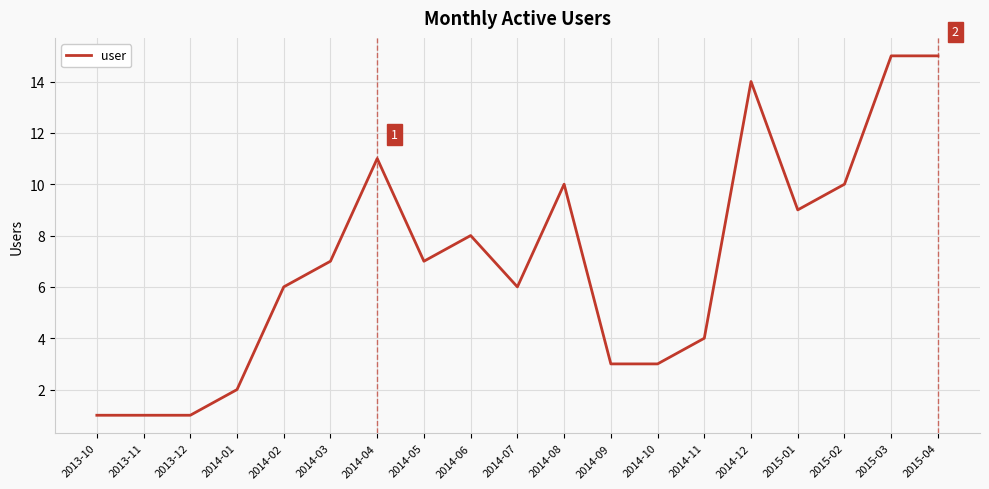

How many series are shown in this chart?

1